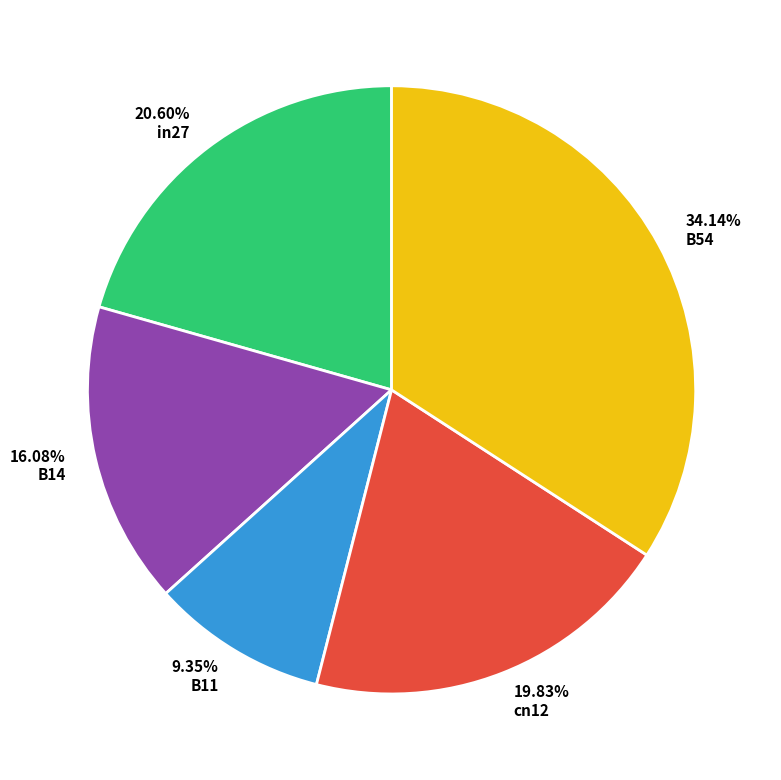

True or false: in27 accounts for 28% of the total.

False